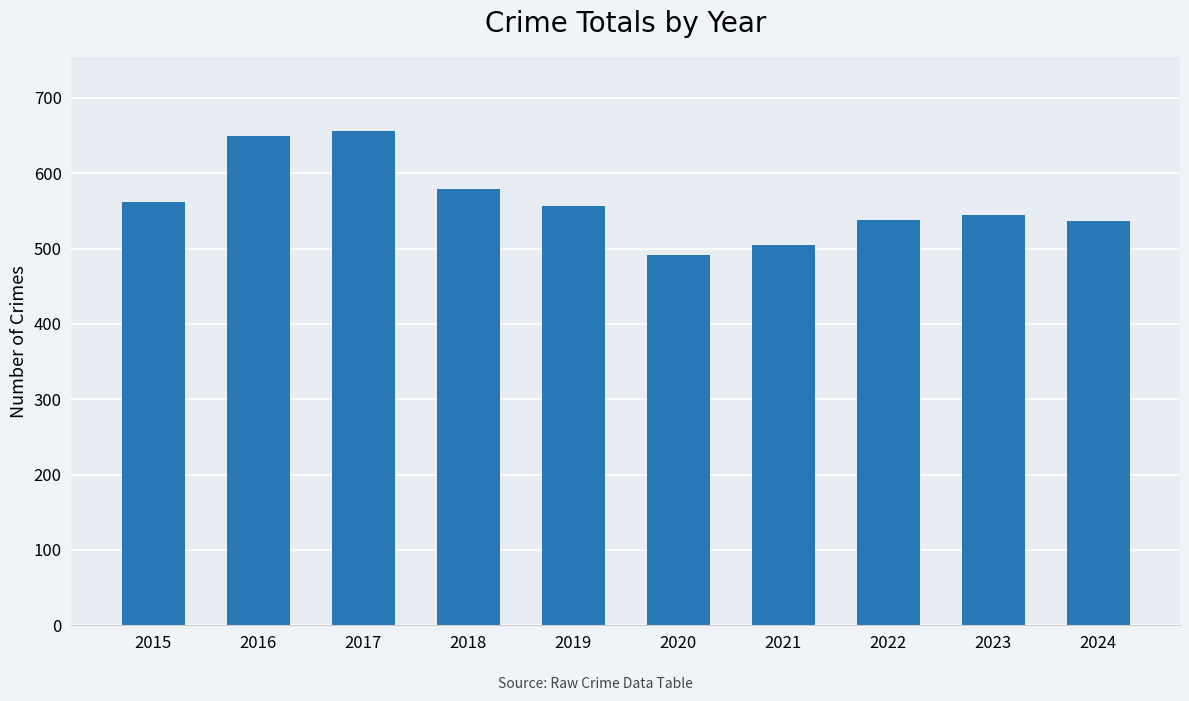

What is the value of the 1st bar from the left?

562